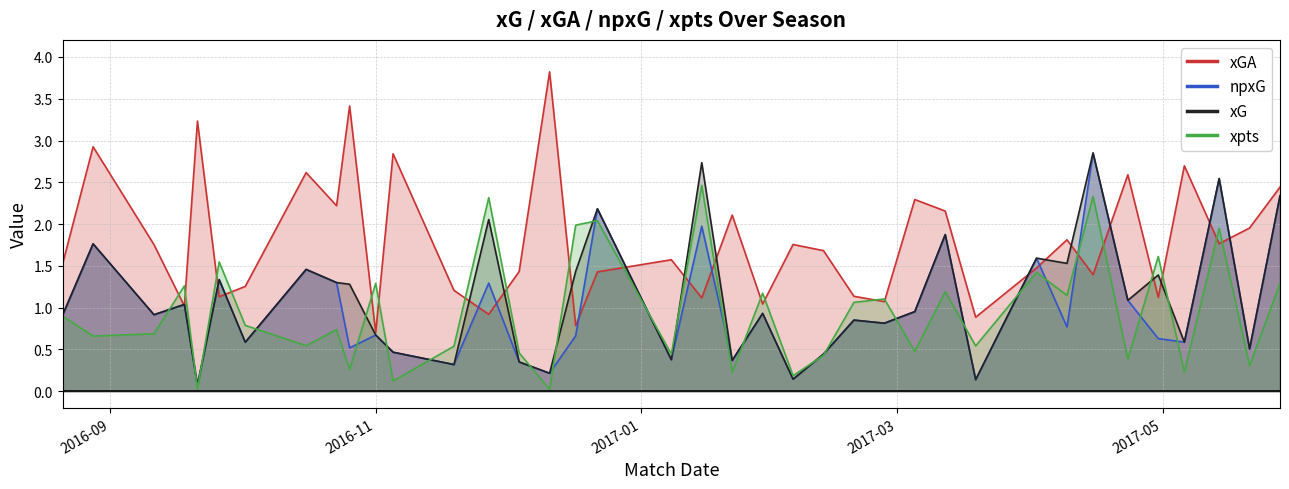

How many times do xpts and npxG cross each other?

22